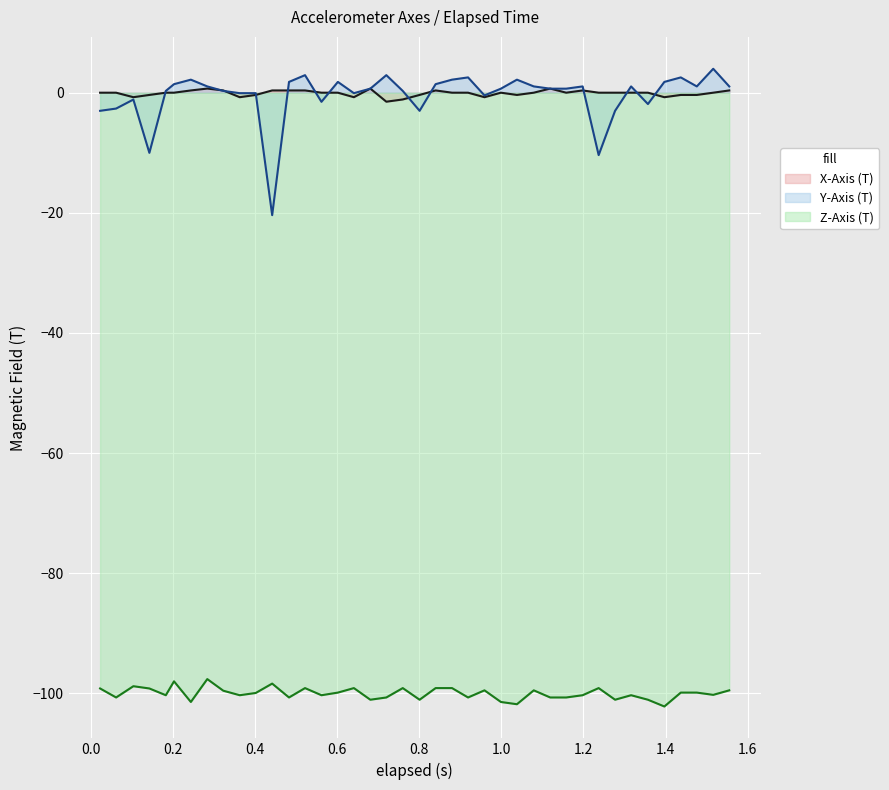

What is the minimum value shown in the chart?

-102.2